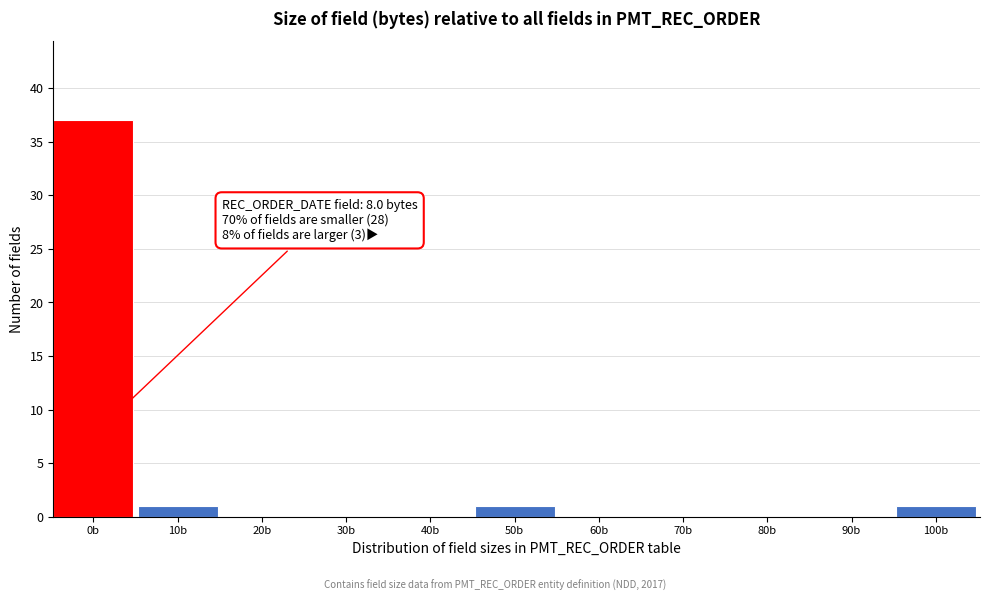

Reading left to right, list all the values displayed in this chart.

0b=37	10b=1	20b=0	30b=0	40b=0	50b=1	60b=0	70b=0	80b=0	90b=0	100b=1